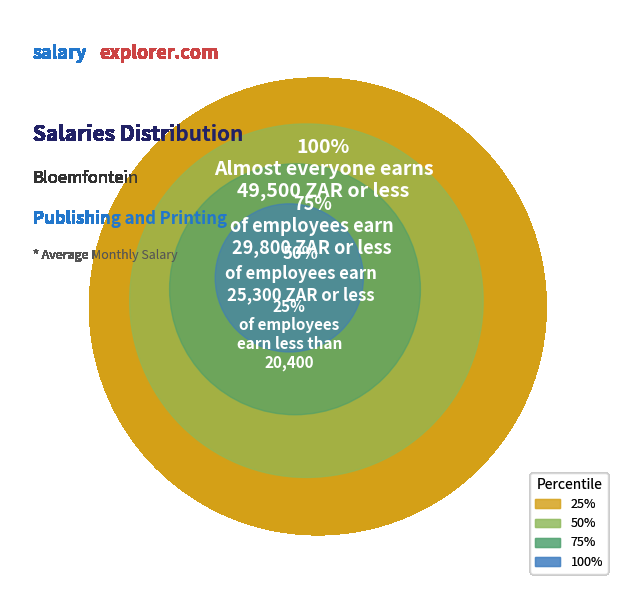

What portion of the pie excludes 25%?

76.6%